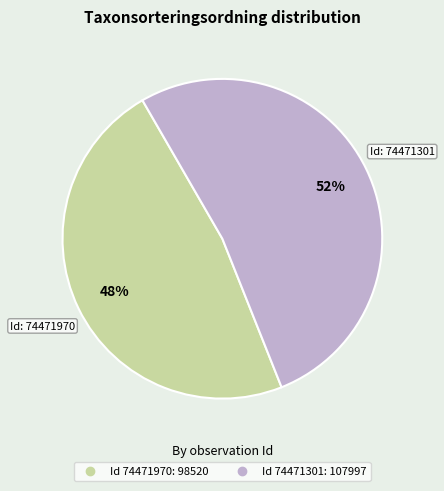

To the nearest percent, what is the average slice percentage?

50%